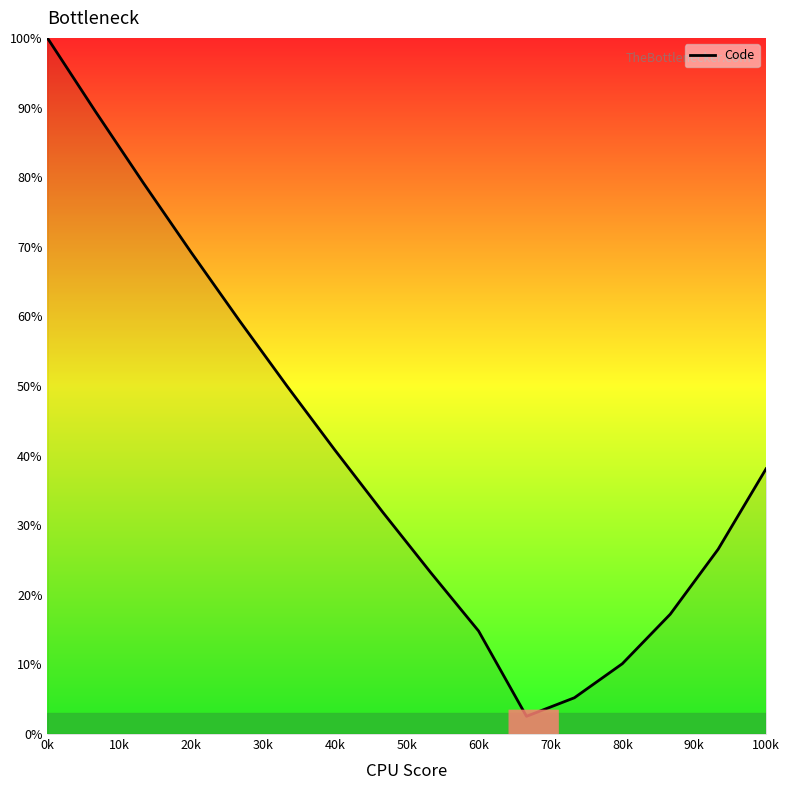

What is the greatest value displayed?

100.0